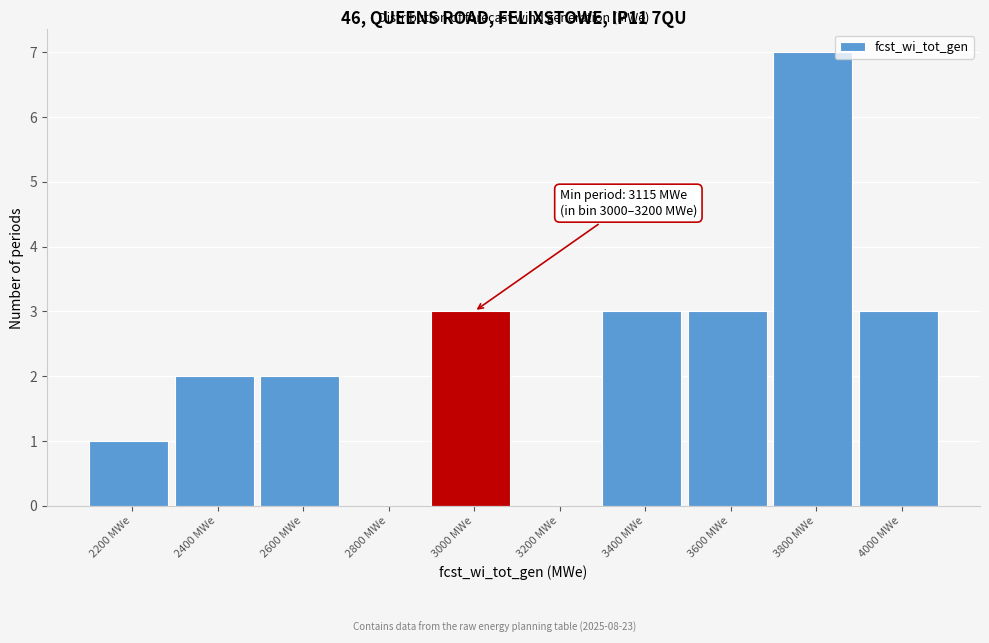

Reading left to right, what are all the values shown in this chart?

2200 MWe=1	2400 MWe=2	2600 MWe=2	2800 MWe=0	3000 MWe=3	3200 MWe=0	3400 MWe=3	3600 MWe=3	3800 MWe=7	4000 MWe=3